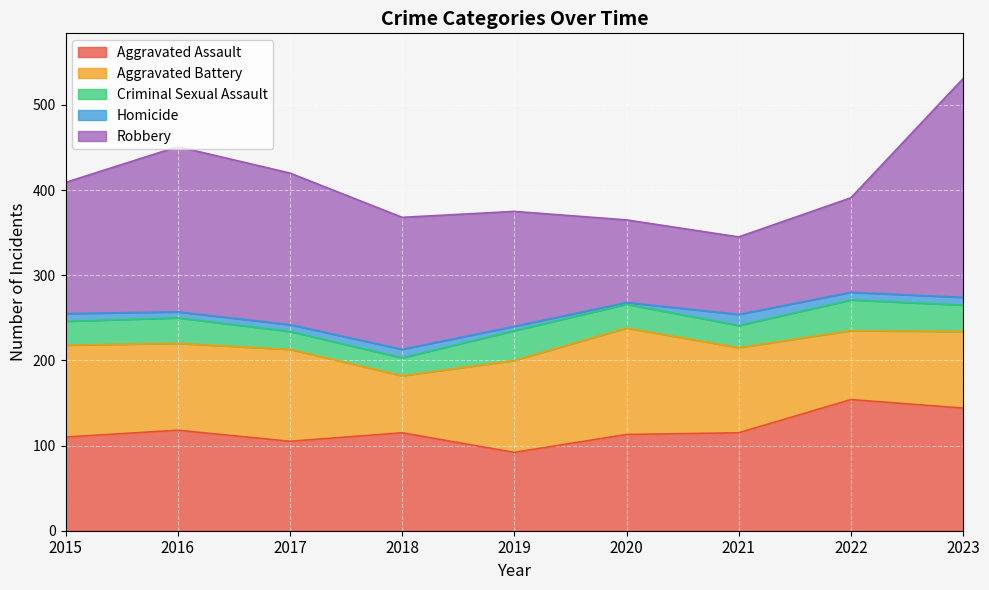

The value of Homicide at 2020 is 1. True or false?

False